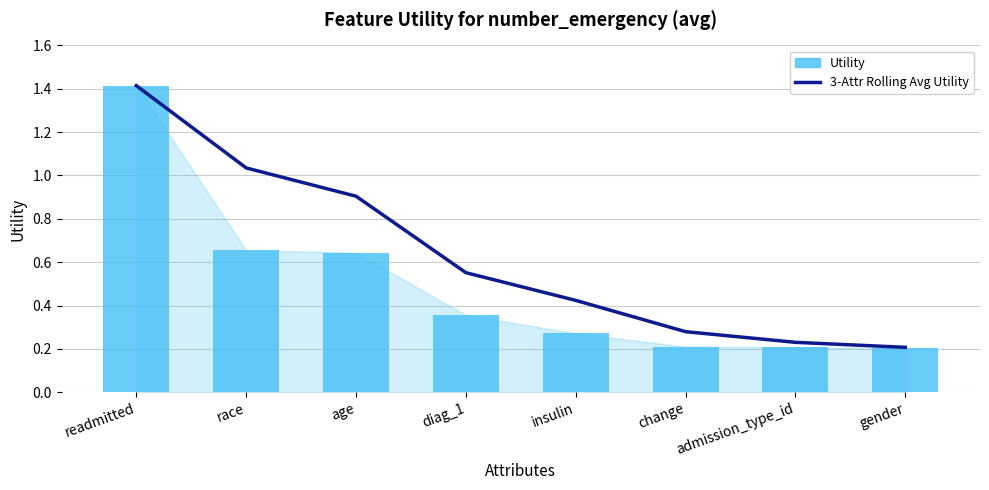

What is the difference between the maximum and second lowest values in the 3-Attr Rolling Avg Utility series?

1.2